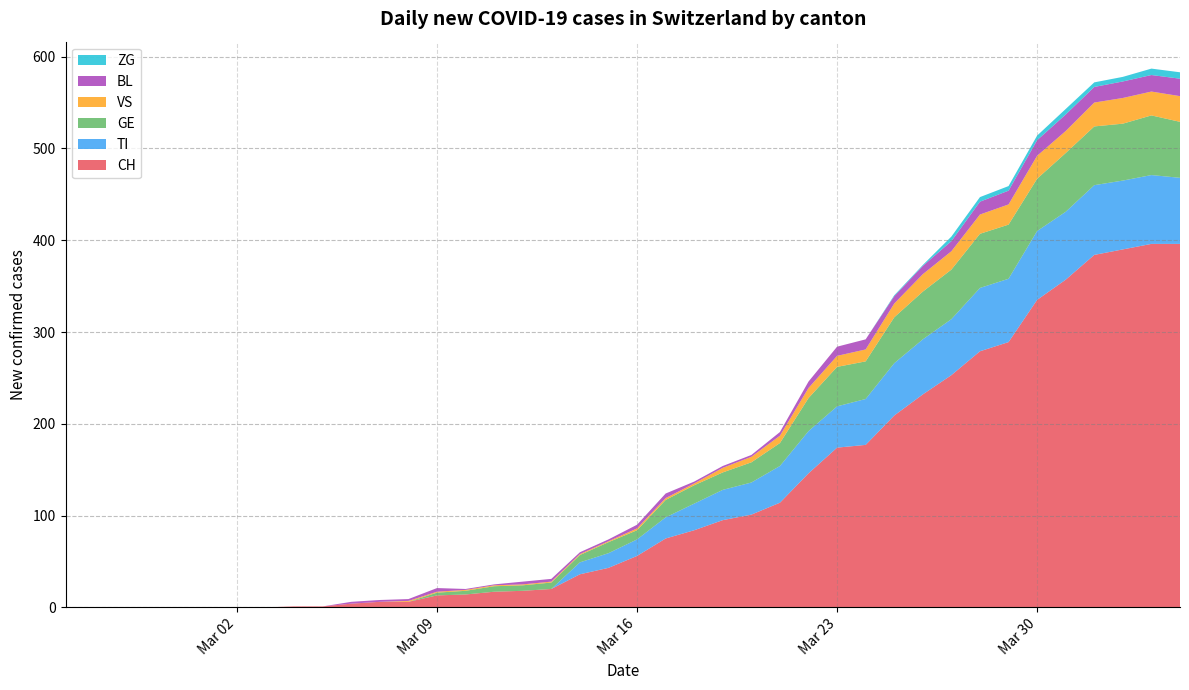

What is the maximum value for CH?

396